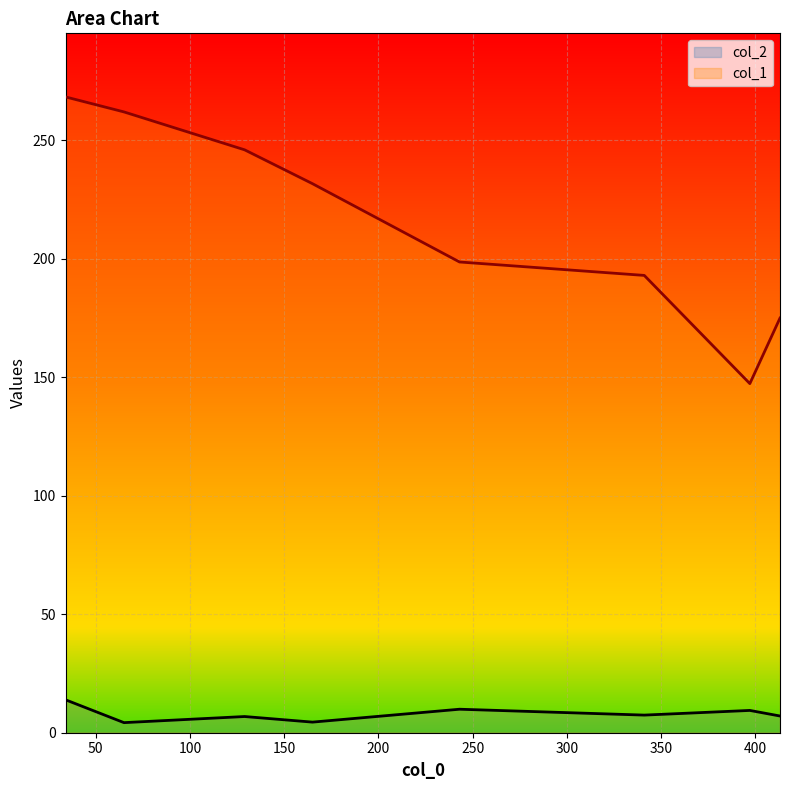

True or false: col_1 has more than 1 points higher than both neighbors.

False